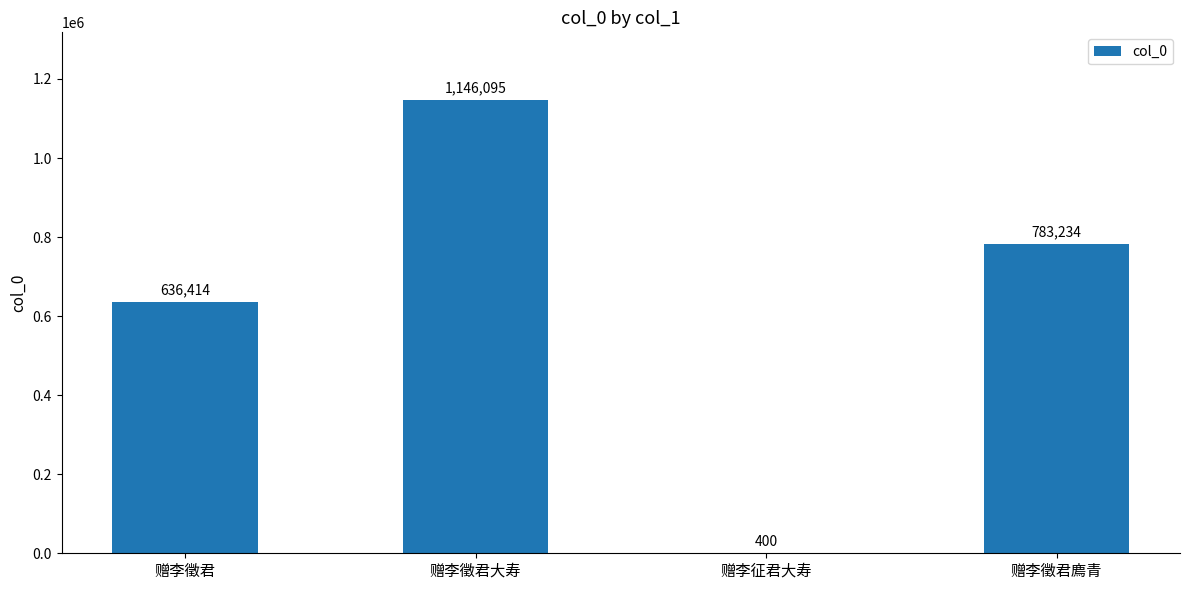

What value does the data have at 赠李徵君, to the nearest 100?

636400